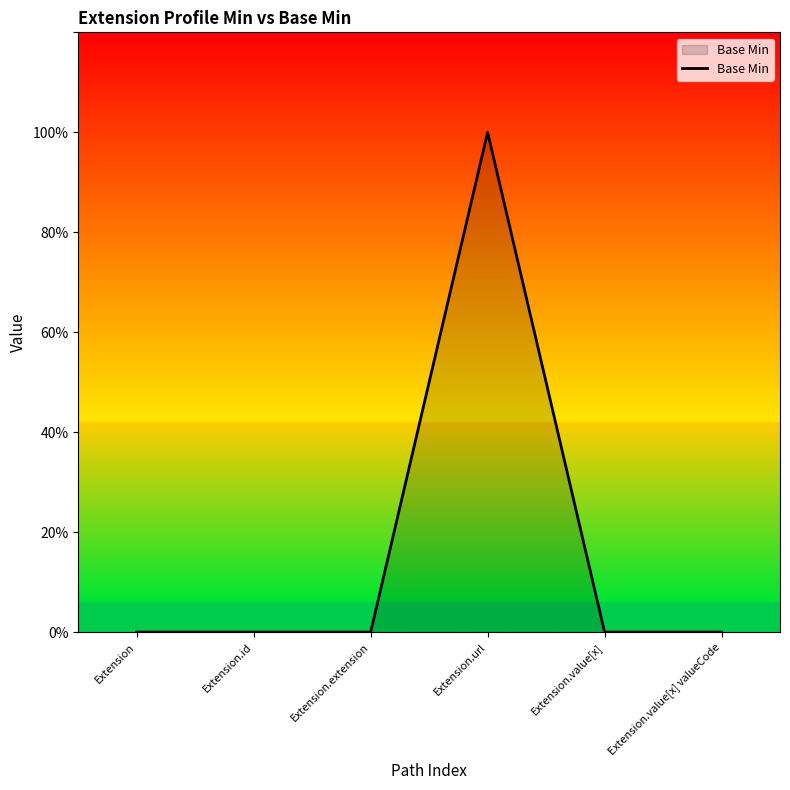

True or false: the data shows 0 at Extension.value[x] valueCode.

True